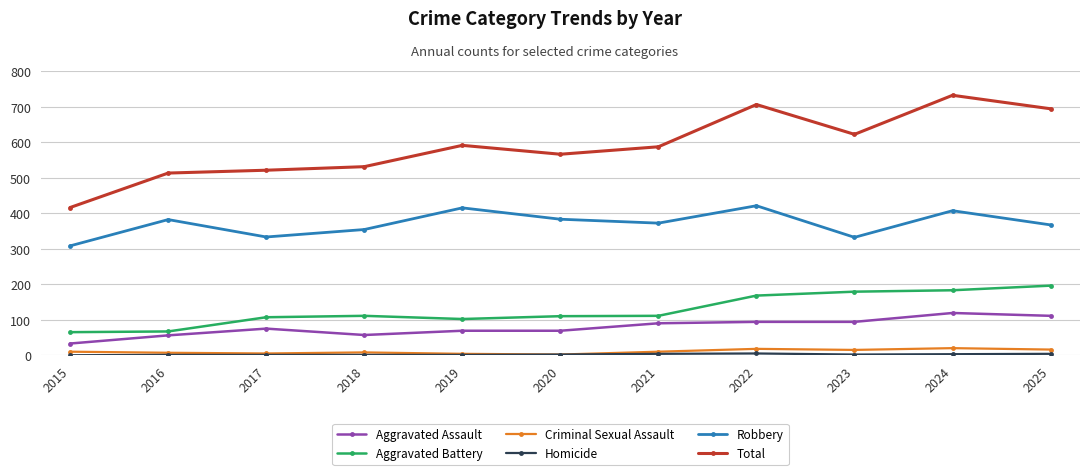

True or false: Aggravated Battery and Total cross at least once.

False